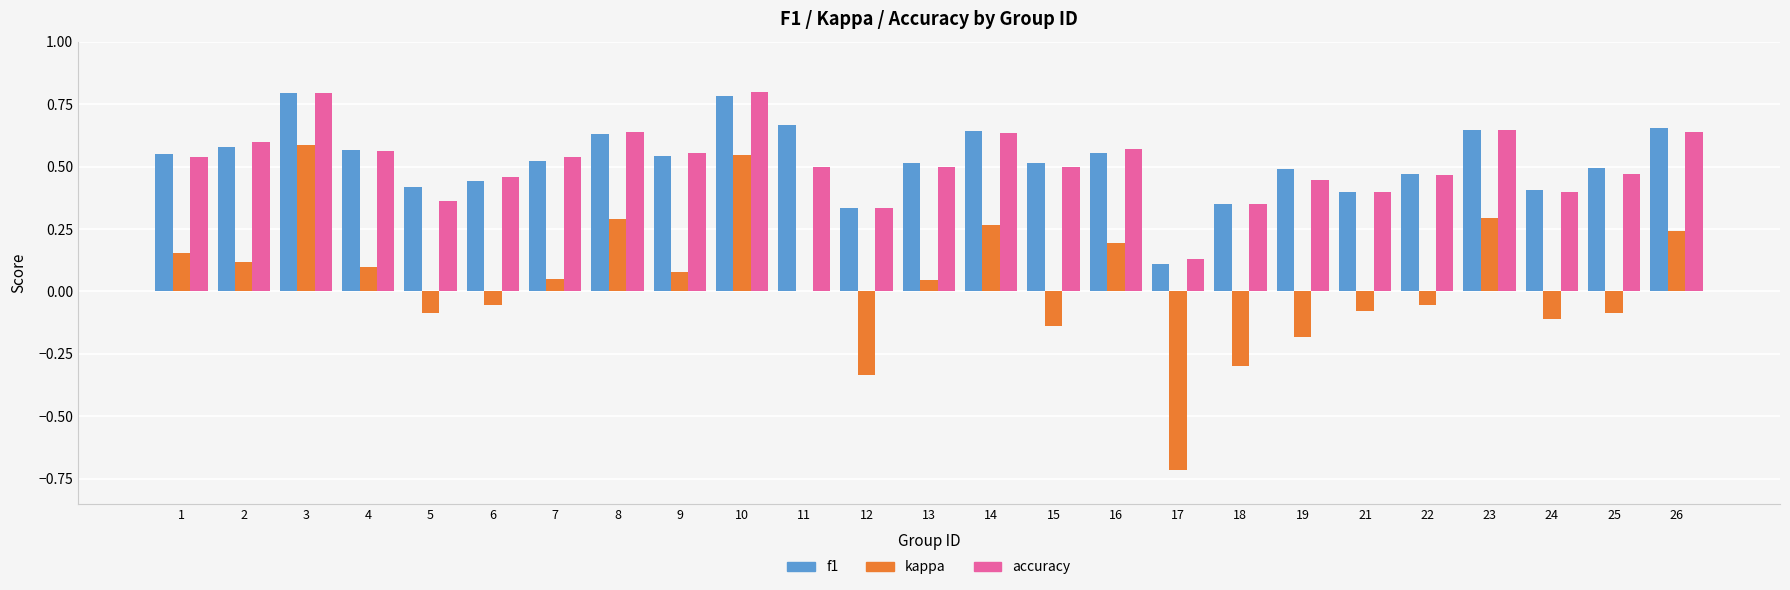

Is the value of f1 at 21 greater than the value of kappa at 5?

Yes